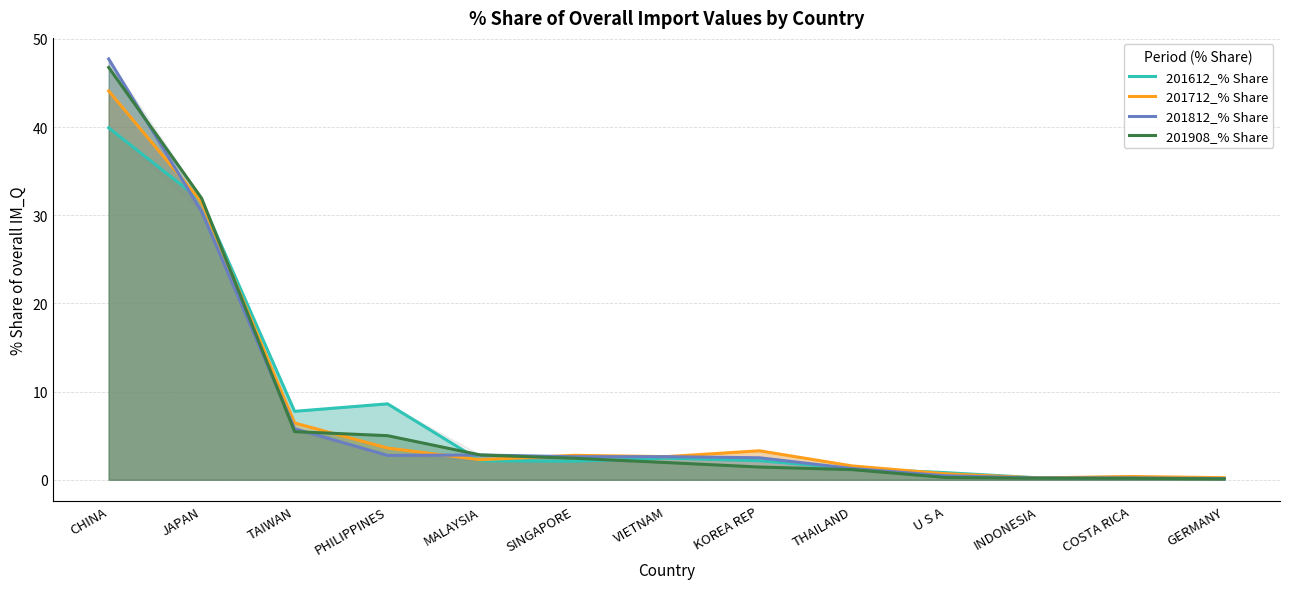

Between VIETNAM and MALAYSIA, which is larger?

VIETNAM